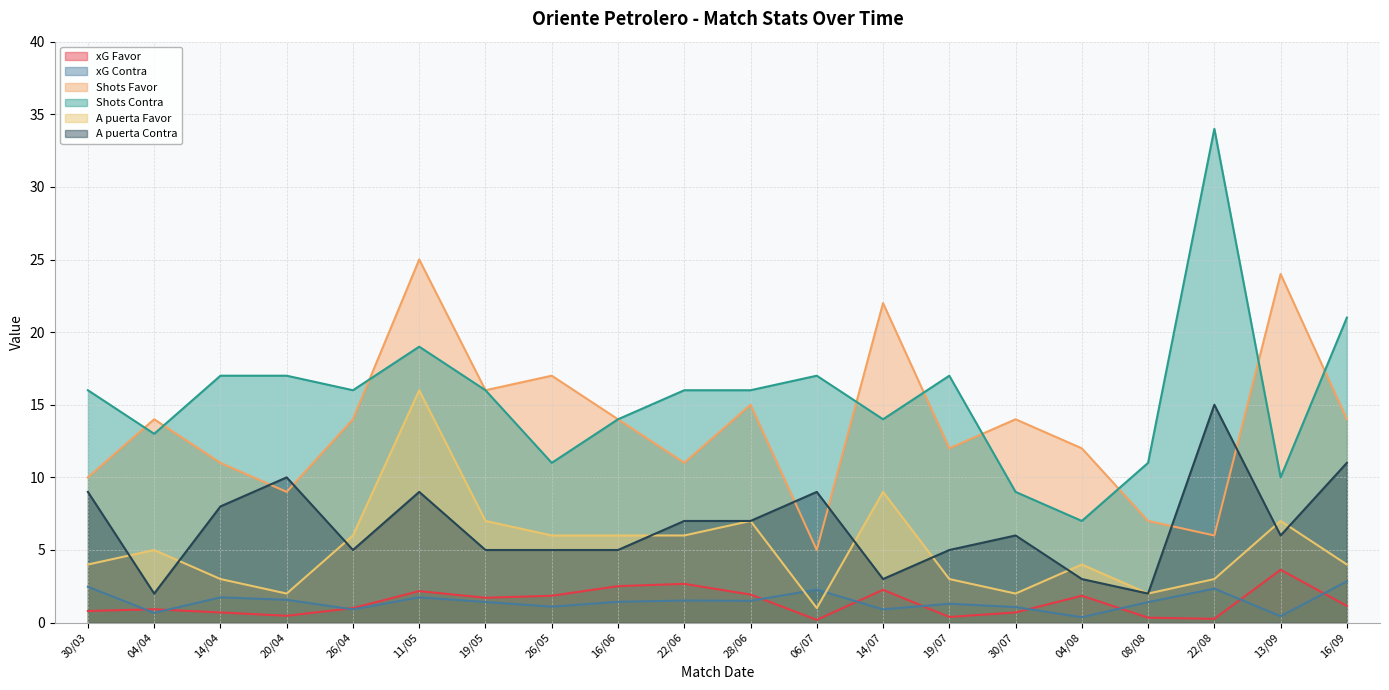

What are all the series names shown in the legend?

xG Favor, xG Contra, Shots Favor, Shots Contra, A puerta Favor, A puerta Contra